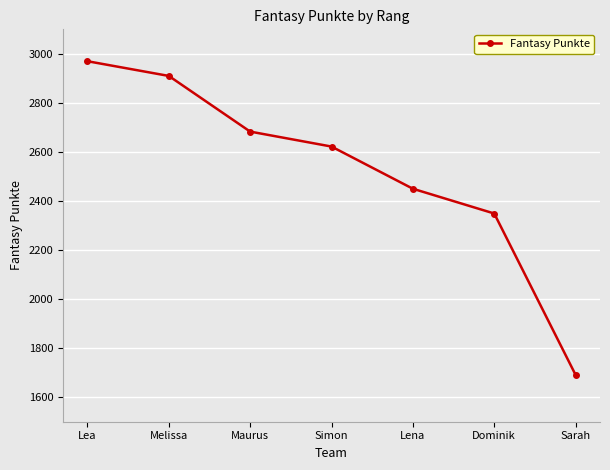

How many lines are shown in the chart?

1